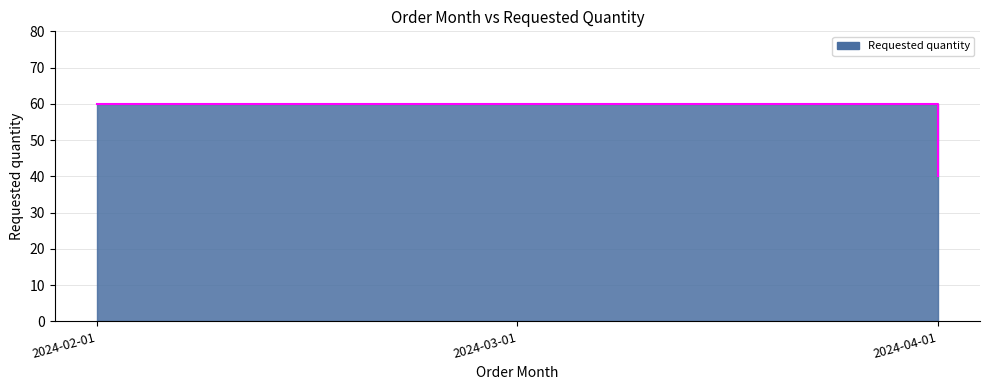

What is the value of the 1st point from the left?

60